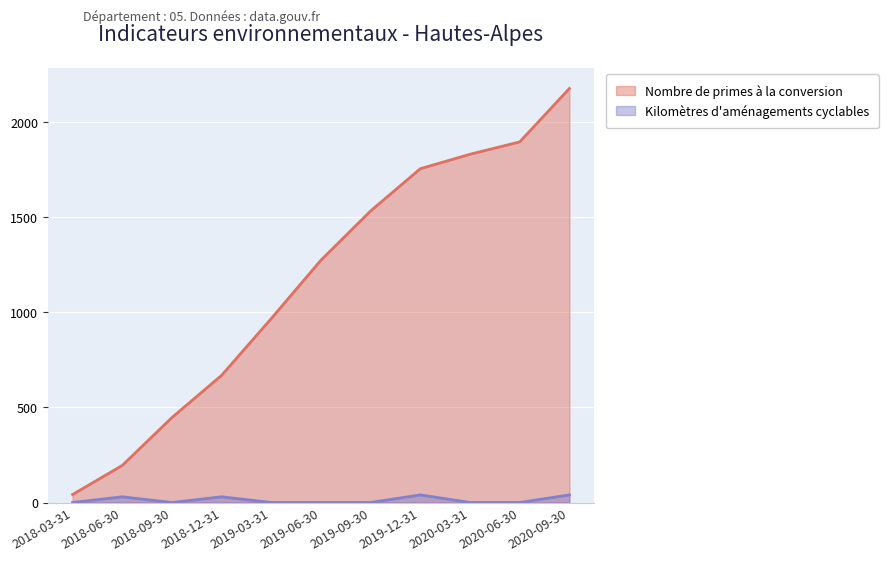

Count the number of categories in the chart.

11